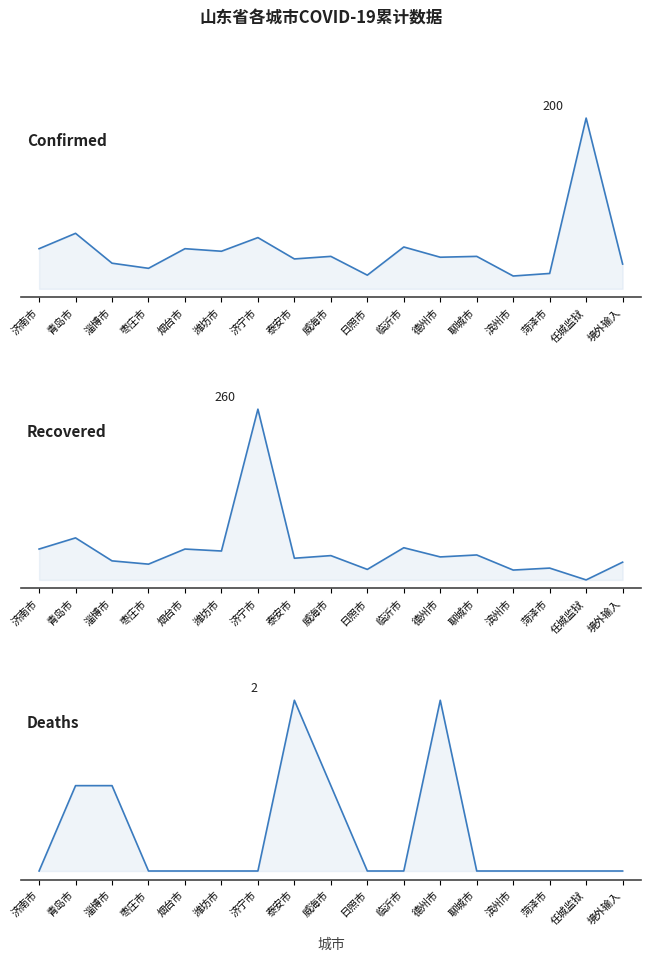

True or false: 累计治愈人数 has a value of 64 at 青岛市.

True